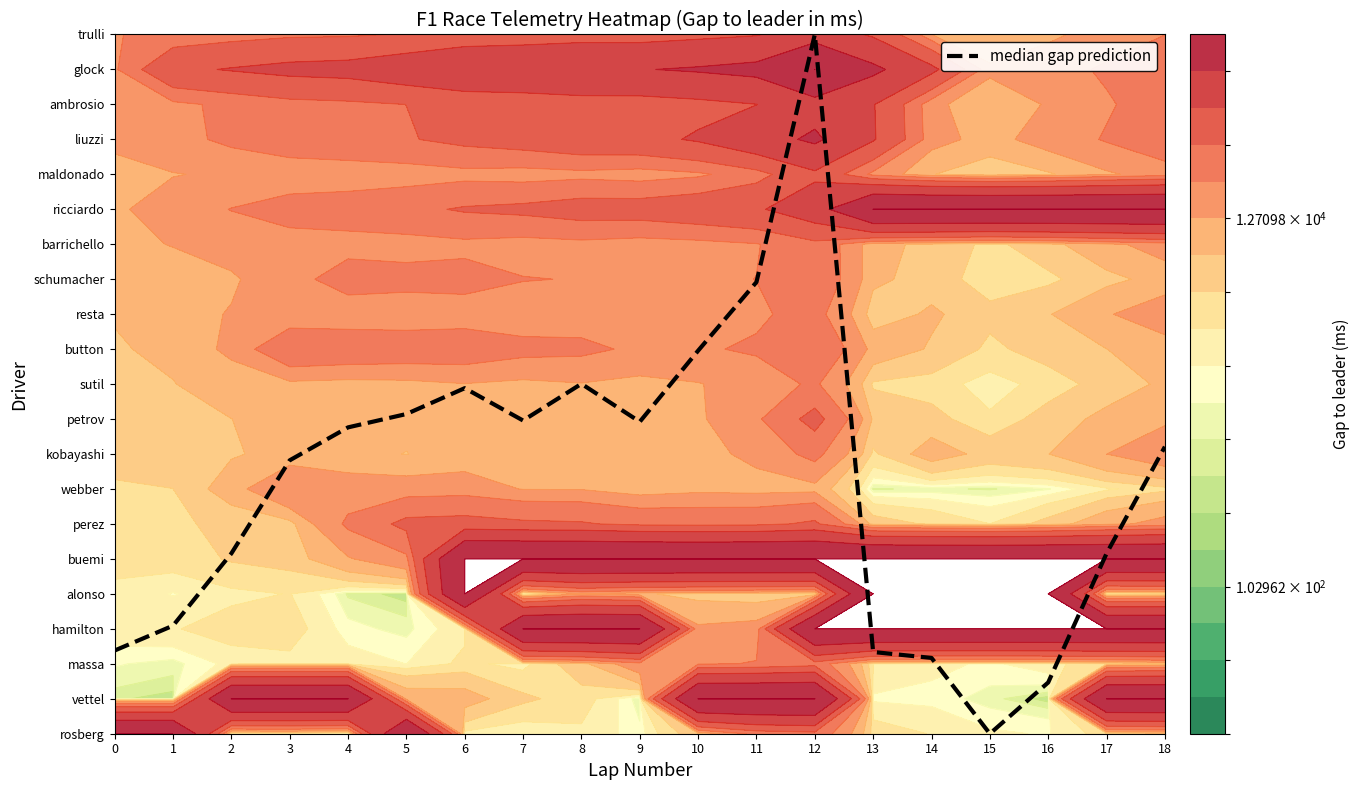

How many data points are above 8?

10